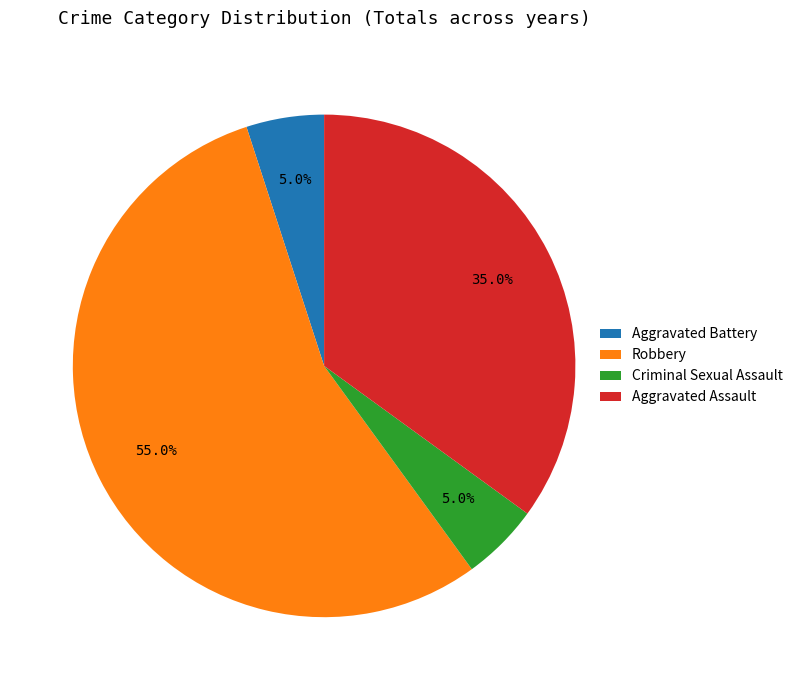

Count the number of slices in the pie.

4